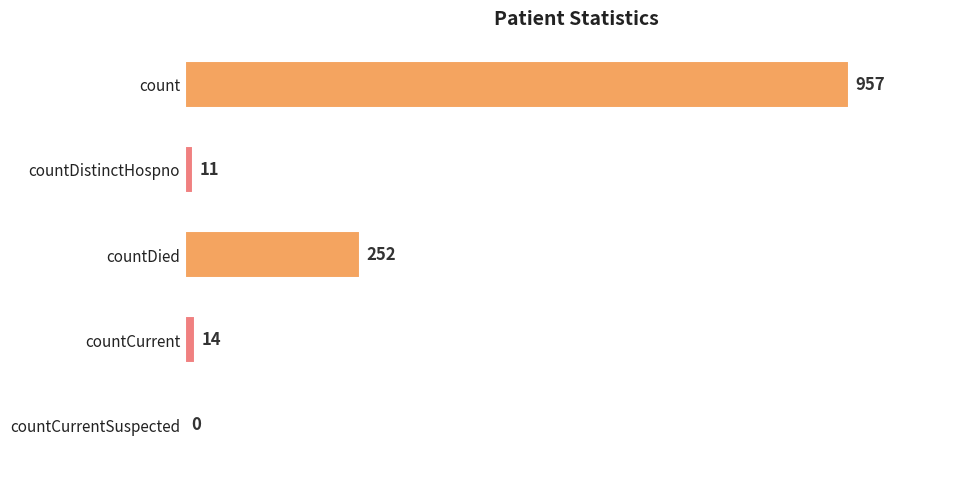

Are the bars horizontal?

Yes